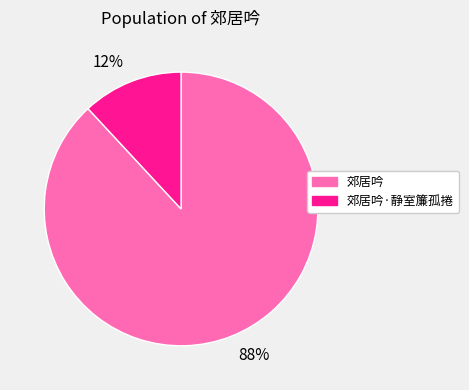

Rank the categories by value from lowest to highest.

郊居吟·静室簾孤捲, 郊居吟